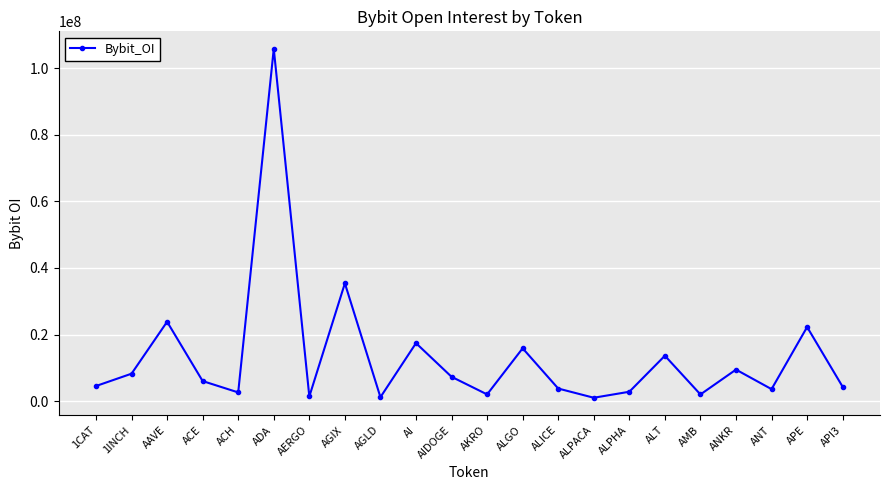

What is the minimum value shown in the chart?

1003732